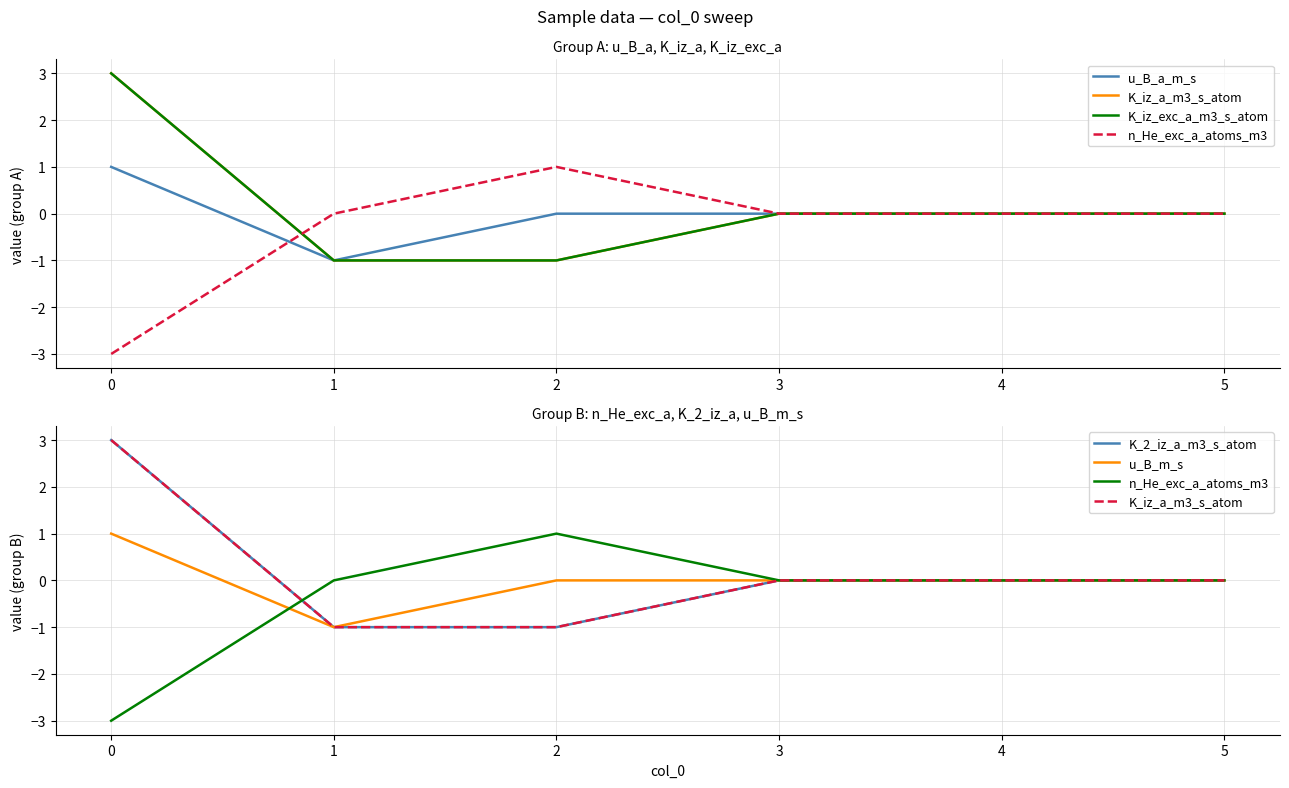

In u_B_m_s, how many points are lower than both neighbors (excluding endpoints)?

1